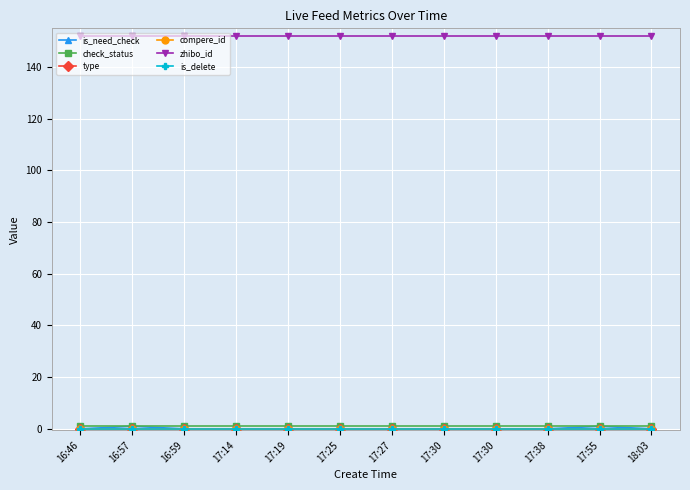

What is the maximum value for is_need_check?

1